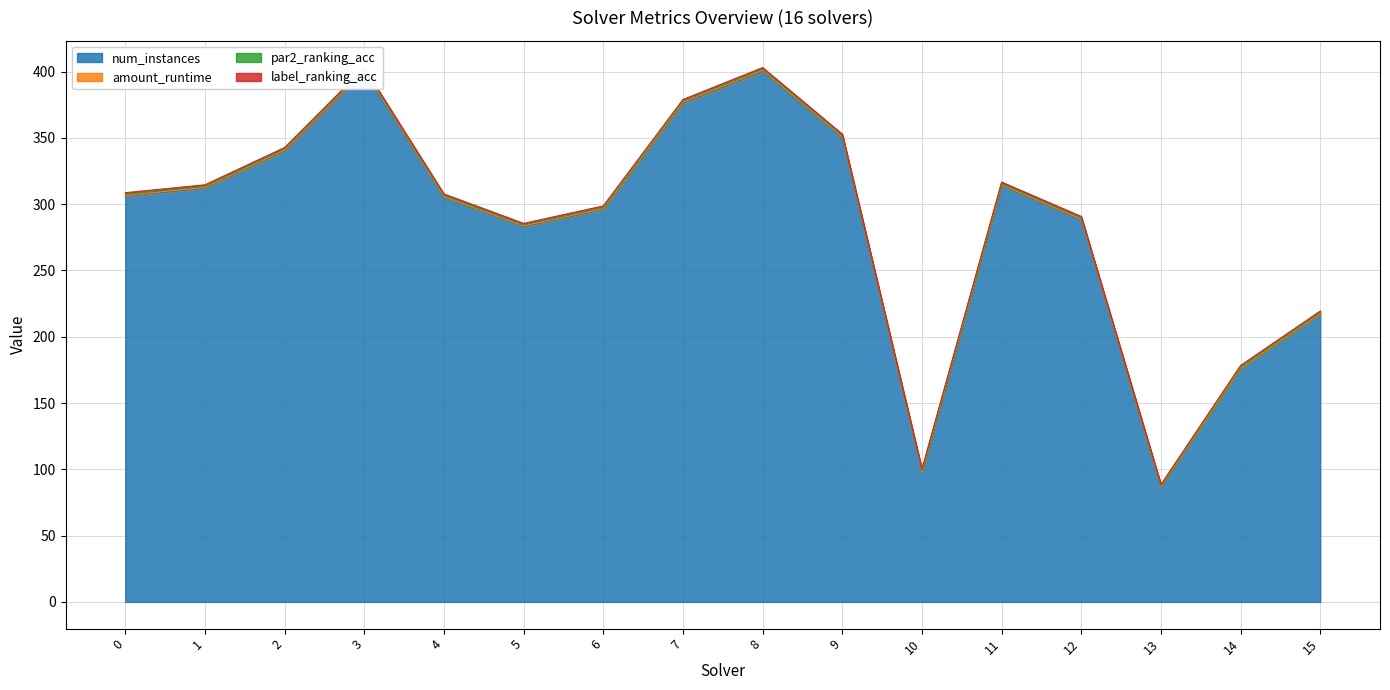

What is the smallest value displayed?

87.0